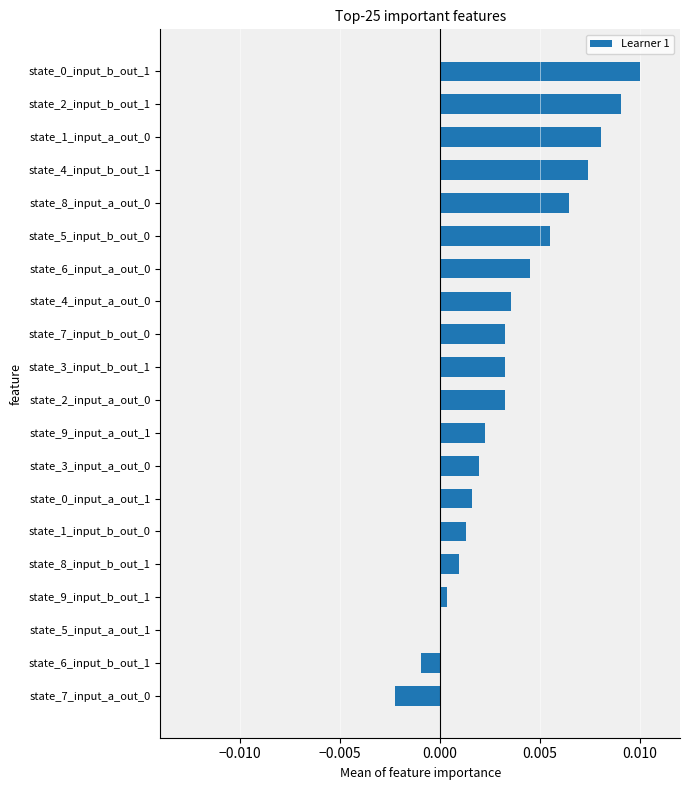

Count the number of categories in the chart.

20